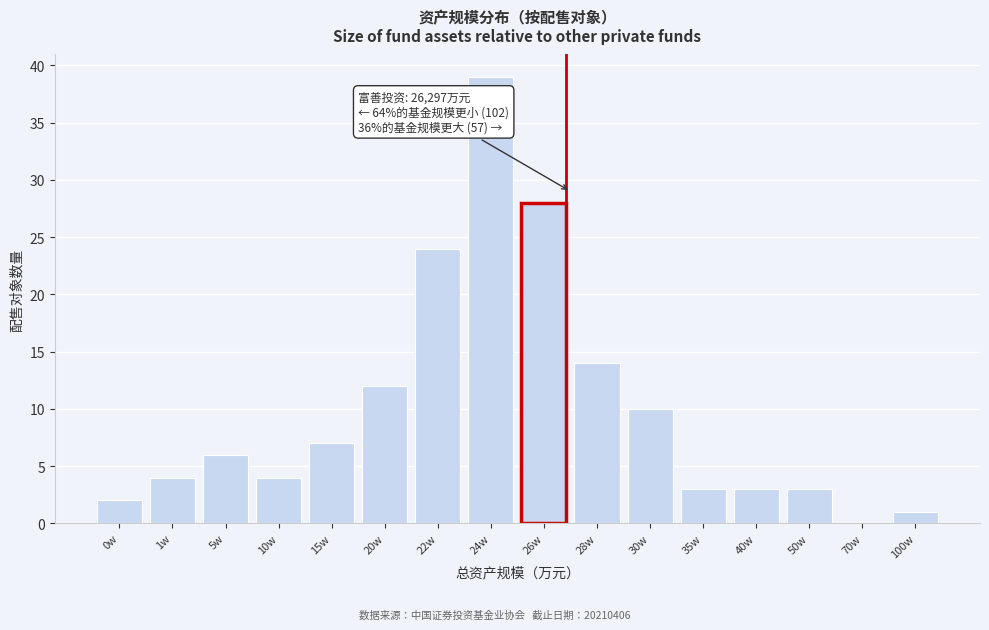

Reading right to left, transcribe all the data shown in this chart.

100w=1	70w=0	50w=3	40w=3	35w=3	30w=10	28w=14	26w=28	24w=39	22w=24	20w=12	15w=7	10w=4	5w=6	1w=4	0w=2